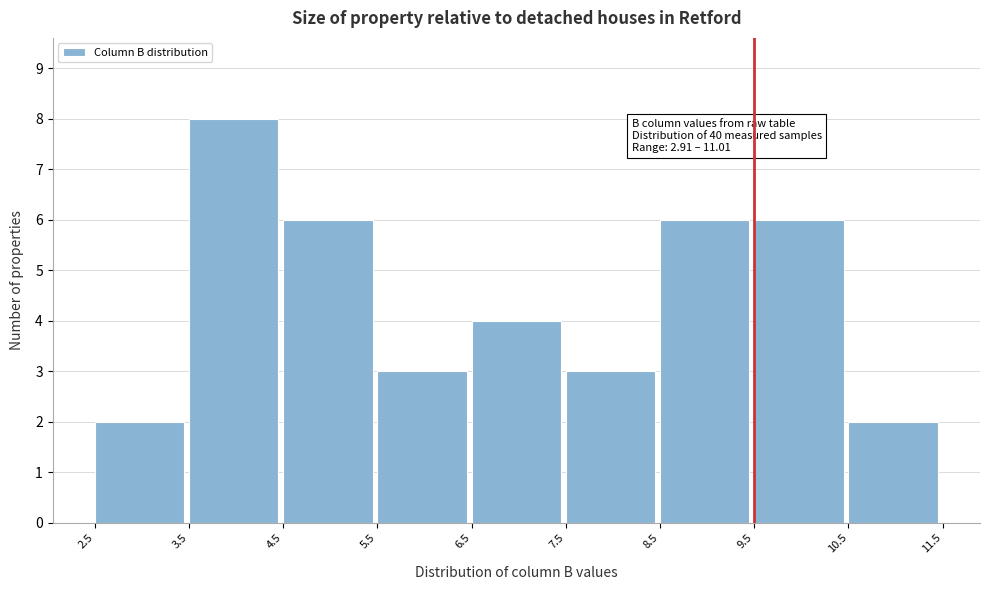

Which range on the x-axis has the tallest bar?

3.5 to 4.5